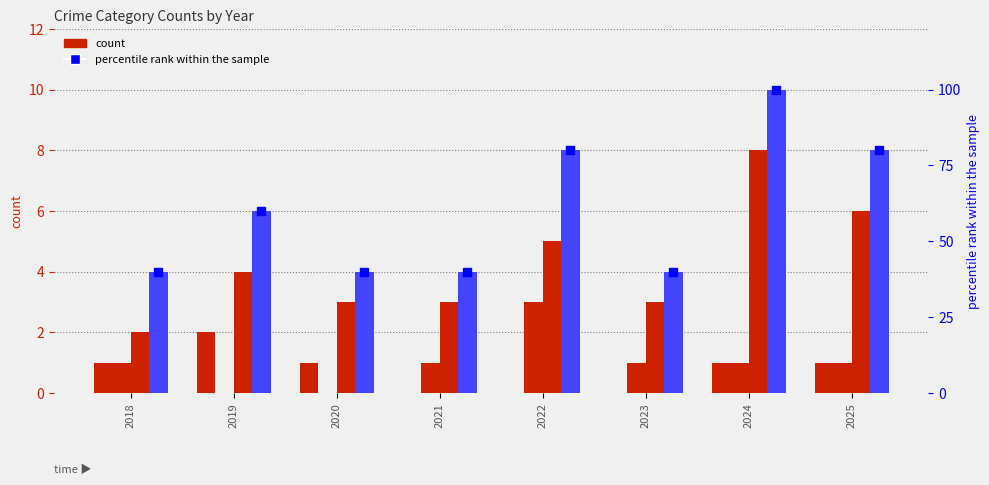

At which category is the sum across all series the highest?

2024